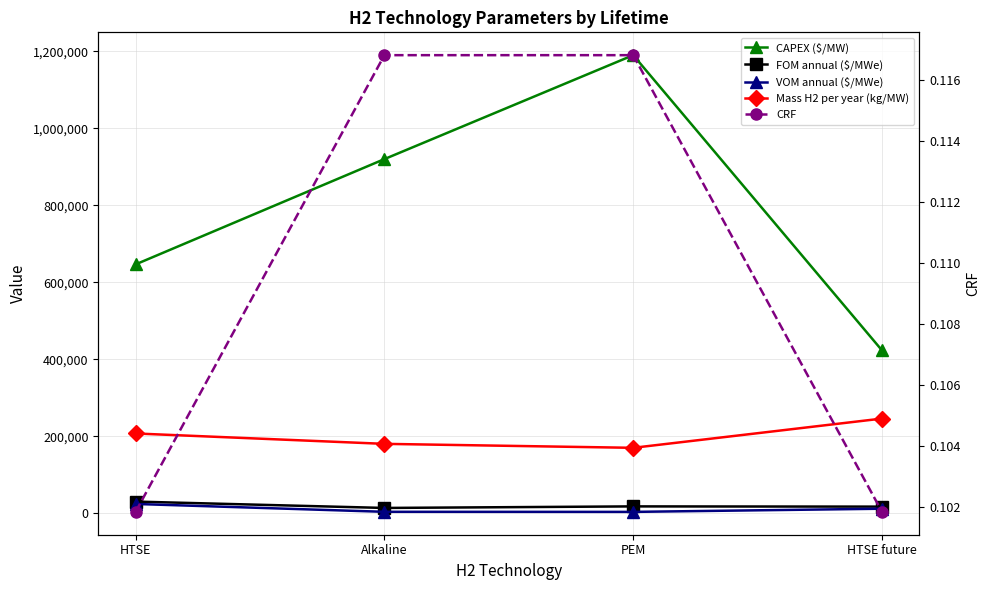

Reading left to right, what are all the values shown in this chart?

CAPEX ($/MW): HTSE=646487.0	Alkaline=920000.0	PEM=1190000.0	HTSE future=423000.0
FOM annual ($/MWe): HTSE=30313.2	Alkaline=13800.0	PEM=17850.0	HTSE future=17218.2
VOM annual ($/MWe): HTSE=24156.1	Alkaline=3786.3	PEM=3570.0	HTSE future=11806.8
Mass H2 per year (kg/MW): HTSE=207263.0	Alkaline=180300.0	PEM=170000.0	HTSE future=245974.1
CRF: HTSE=0.1	Alkaline=0.1	PEM=0.1	HTSE future=0.1